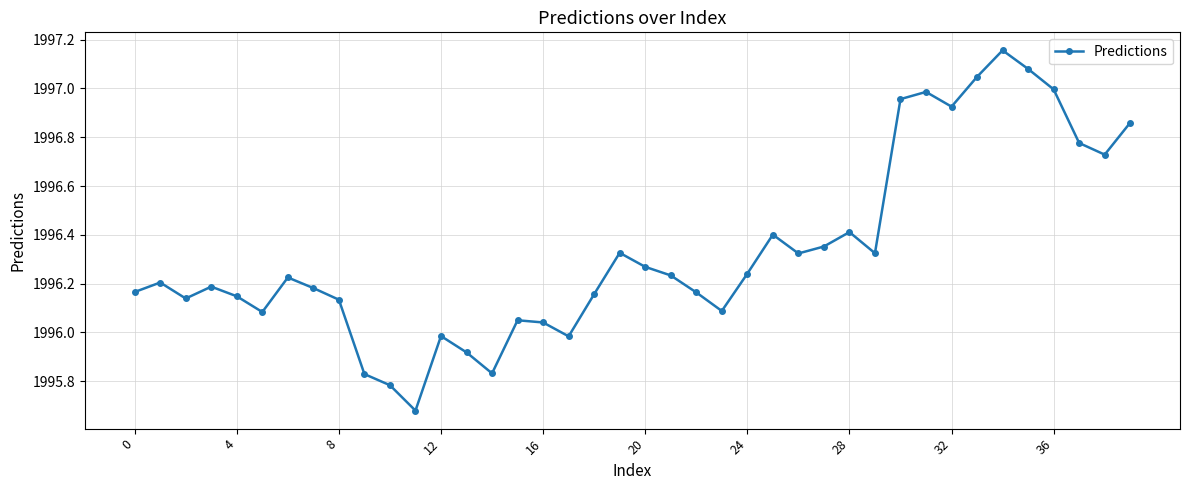

What is the difference between the second highest and second lowest values?

1.3